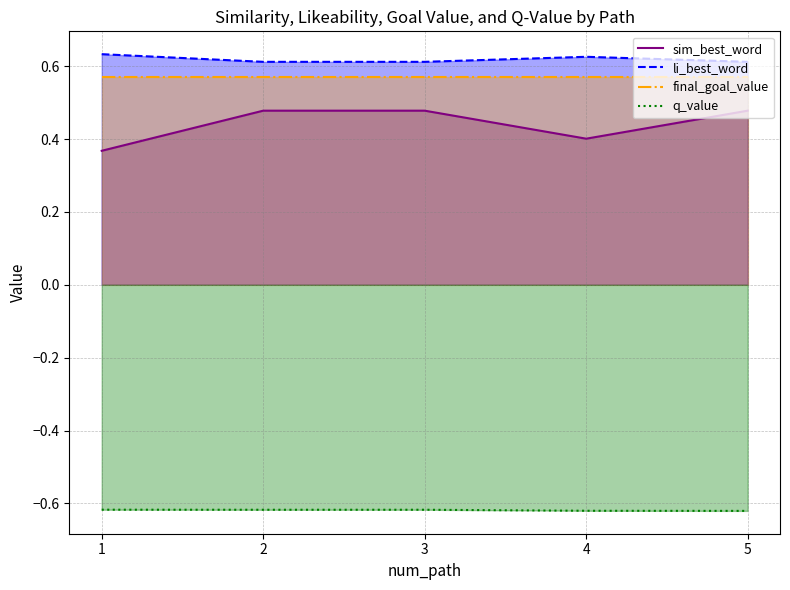

What is the sum of the q_value values at 2 and 4?

-1.2